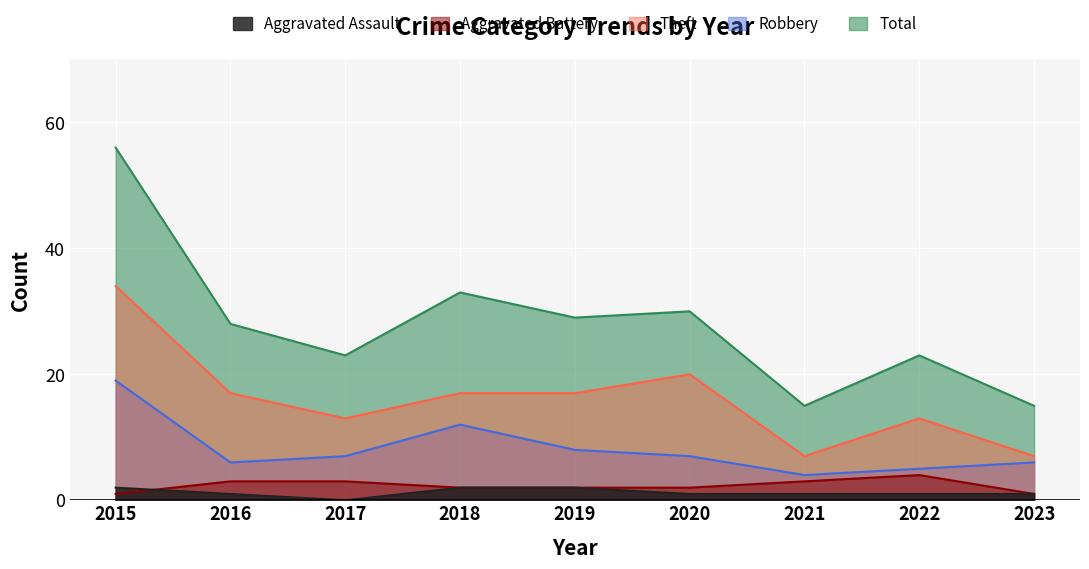

Reading left to right, extract all data points from this chart.

Aggravated Assault: 2015=2	2016=1	2017=0	2018=2	2019=2	2020=1	2021=1	2022=1	2023=1
Aggravated Battery: 2015=1	2016=3	2017=3	2018=2	2019=2	2020=2	2021=3	2022=4	2023=1
Robbery: 2015=19	2016=6	2017=7	2018=12	2019=8	2020=7	2021=4	2022=5	2023=6
Theft: 2015=34	2016=17	2017=13	2018=17	2019=17	2020=20	2021=7	2022=13	2023=7
Total: 2015=56	2016=28	2017=23	2018=33	2019=29	2020=30	2021=15	2022=23	2023=15